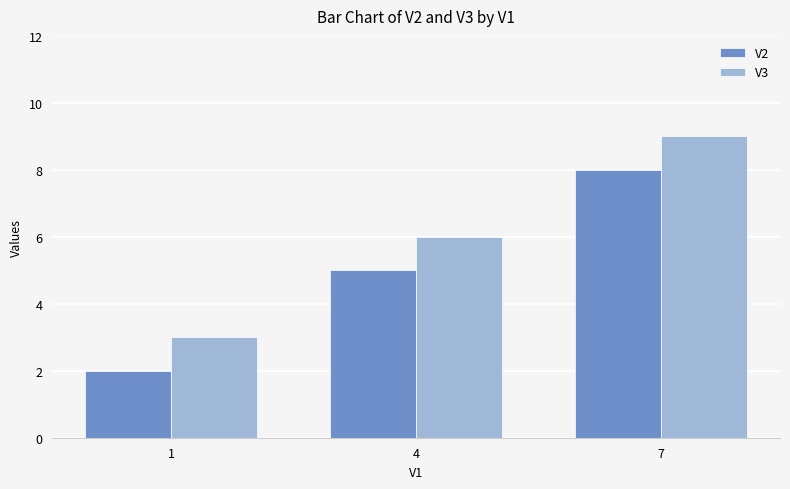

Which category has the highest value across all series?

7